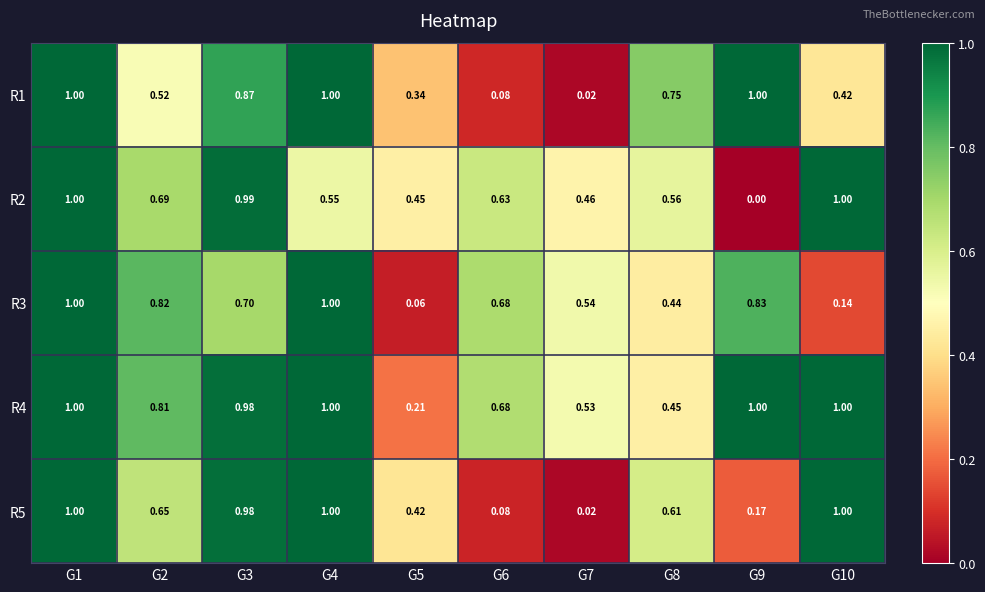

Is the value of R2 at G2 greater than the value of R4 at G10?

No